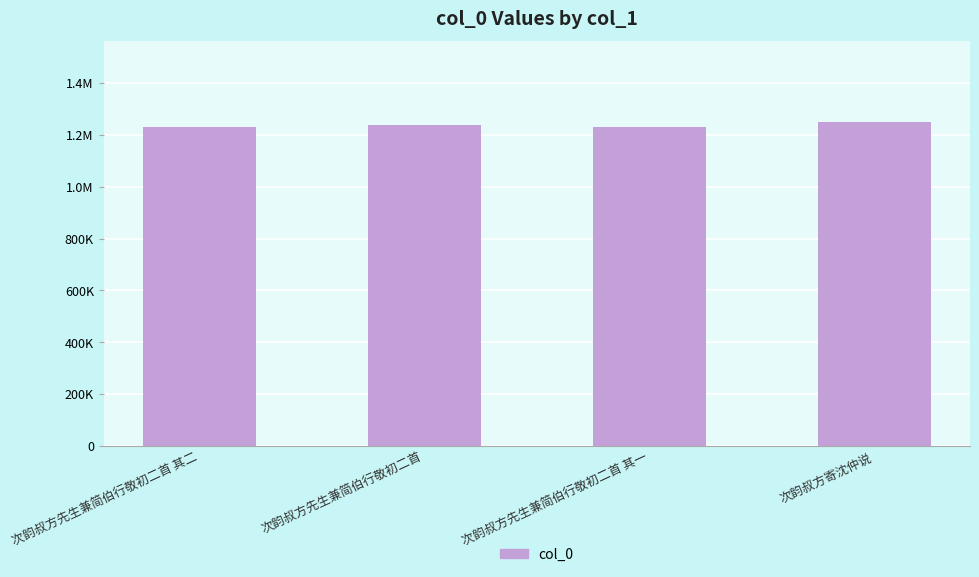

What is the change in value from 次韵叔方先生兼简伯行敬初二首 其二 to 次韵叔方寄沈仲说?

+19354